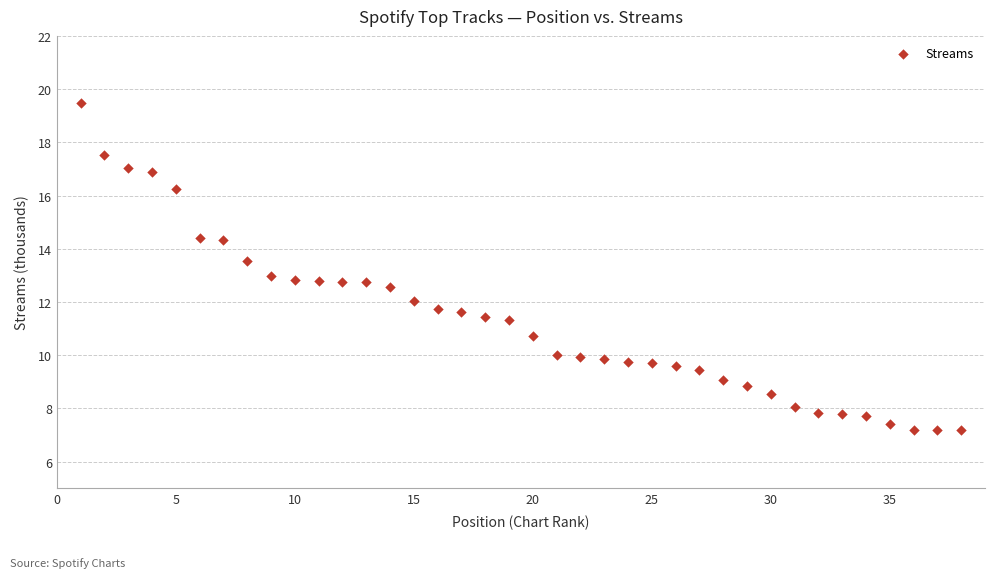

What is the range of X values (max minus min)?

37.0